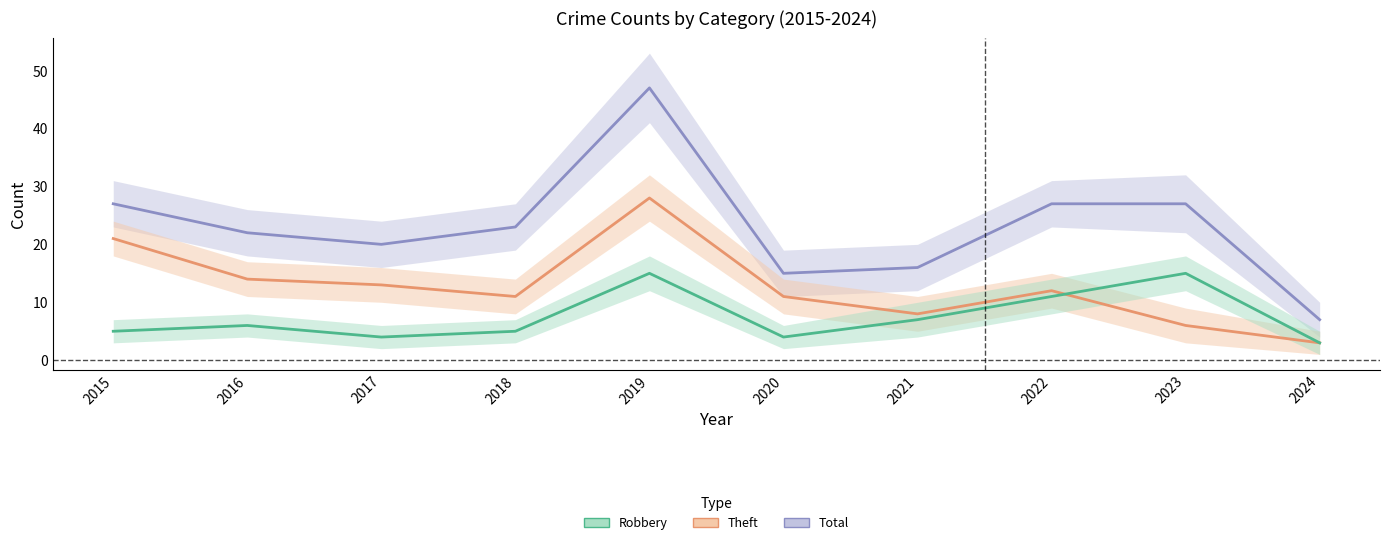

True or false: Robbery has more than 1 interior local peaks.

True